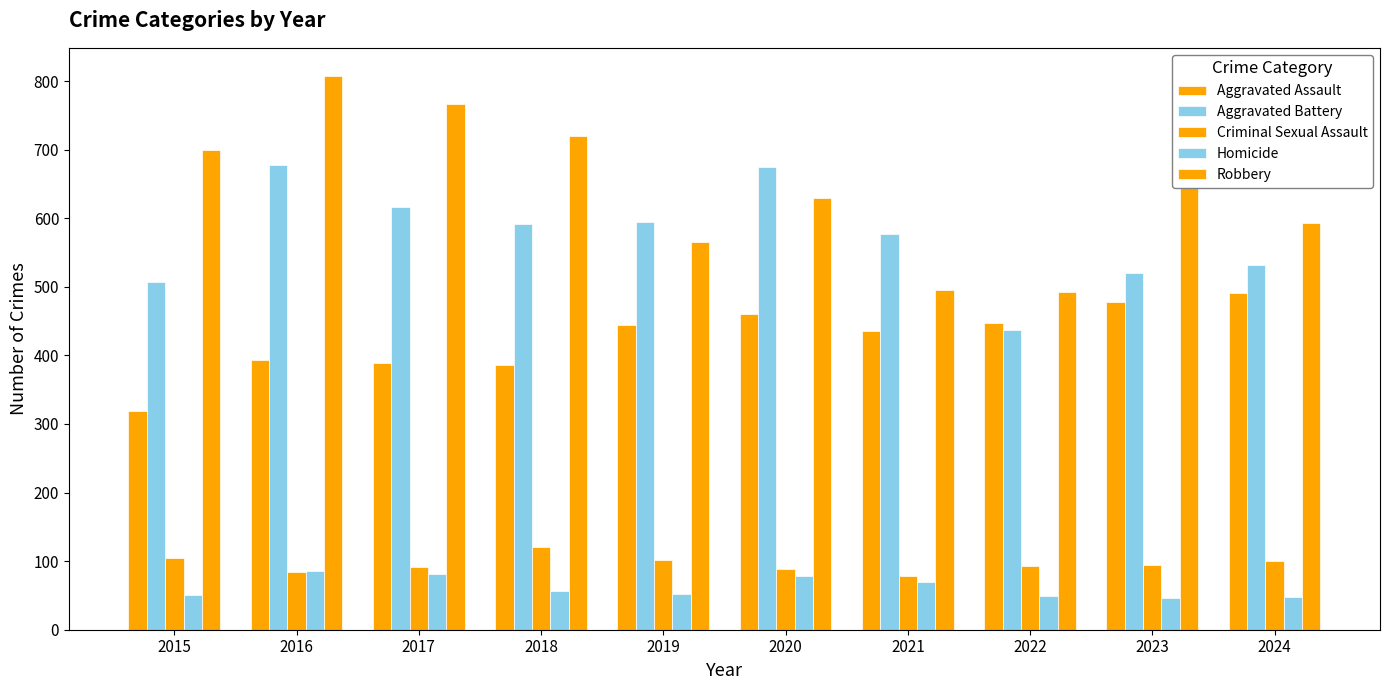

Does the chart contain any negative values?

No